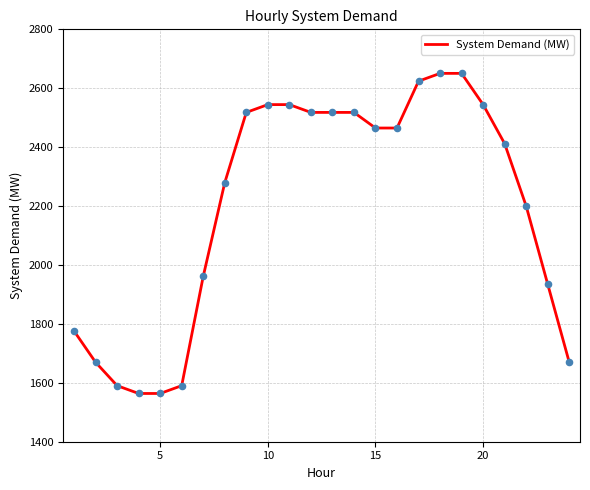

What is the minimum value shown in the chart?

1563.8